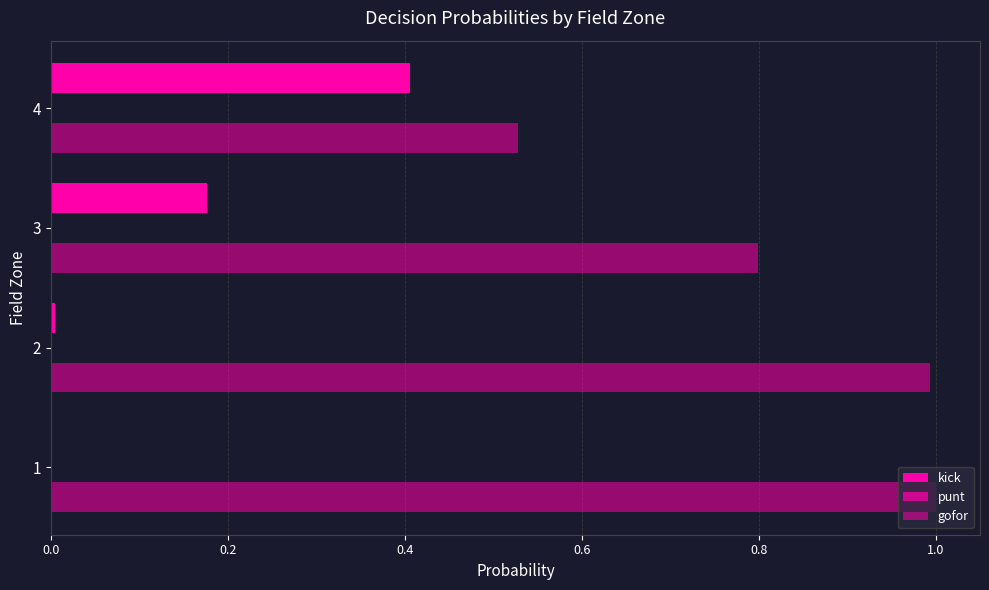

How many data points does each series have?

4